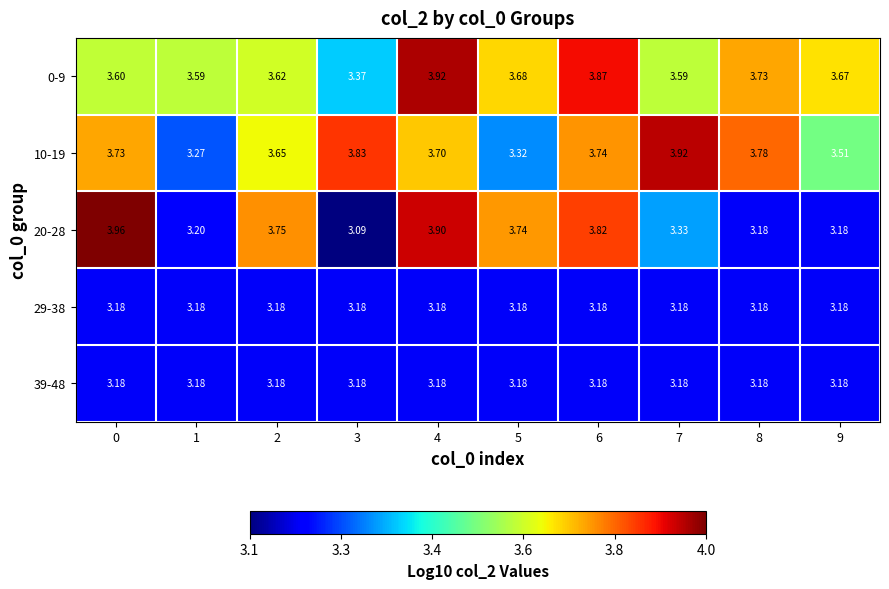

Is the value of 29-38 at 0 greater than the value of 10-19 at 3?

No